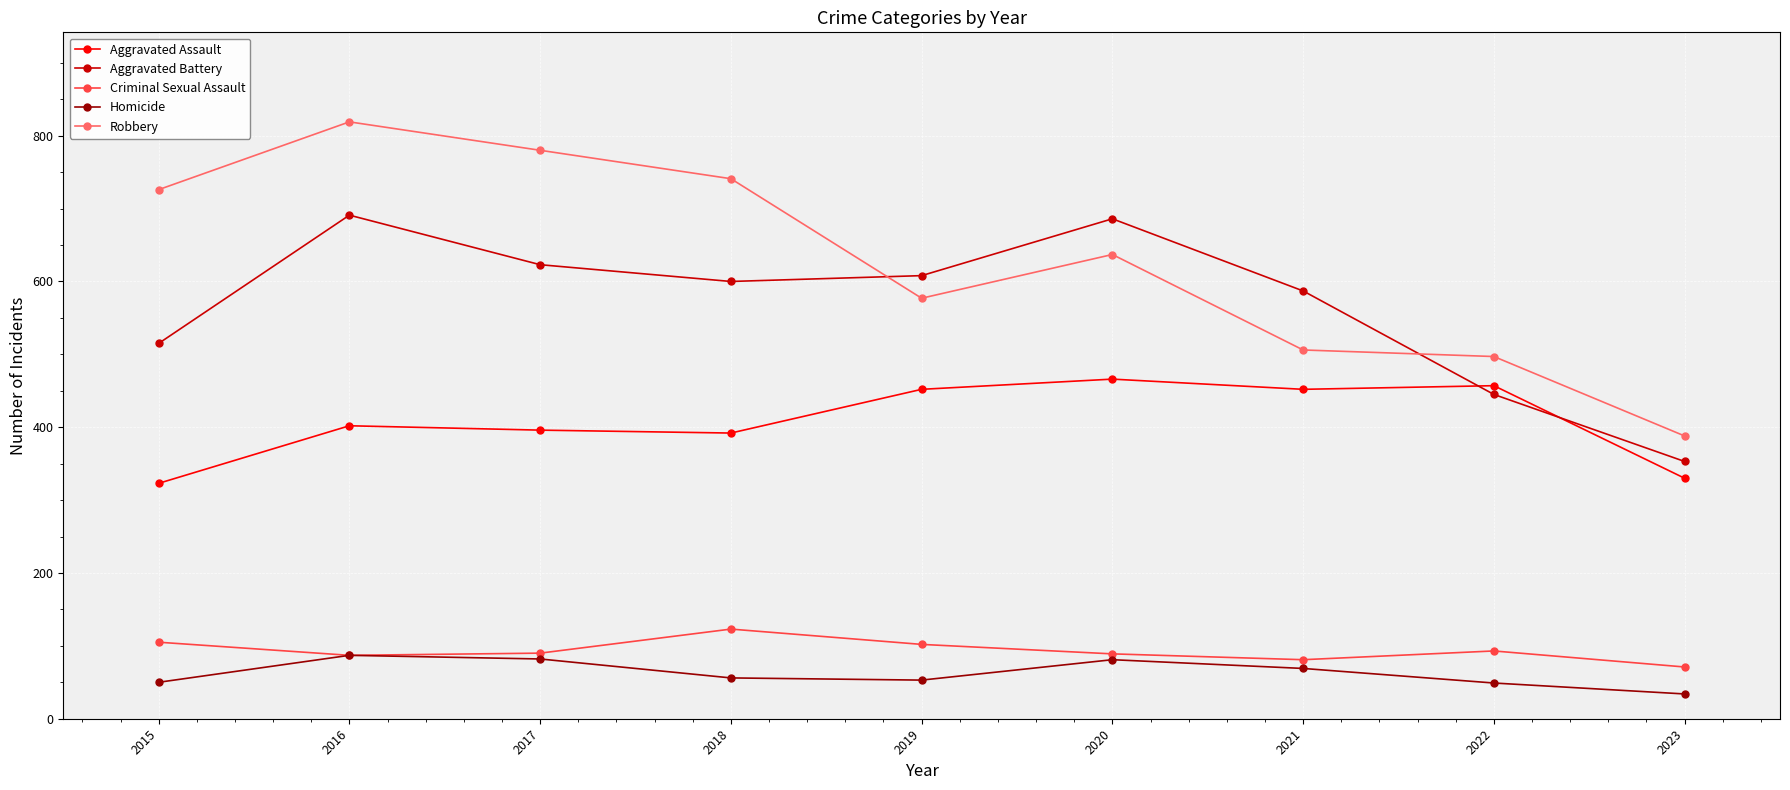

How many lines are shown in the chart?

5